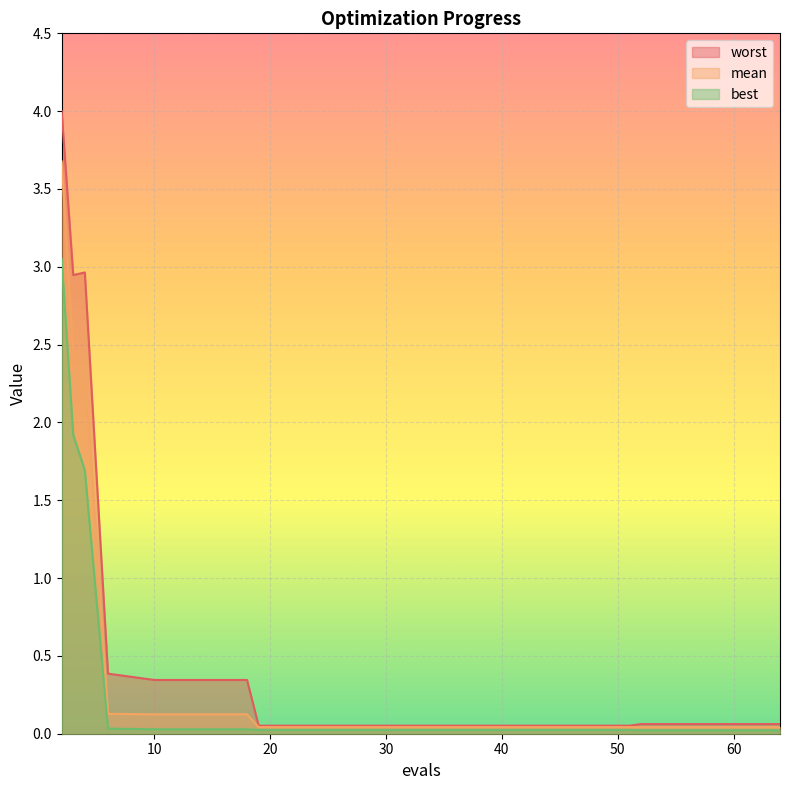

Which has a higher value, 2 or 52?

2